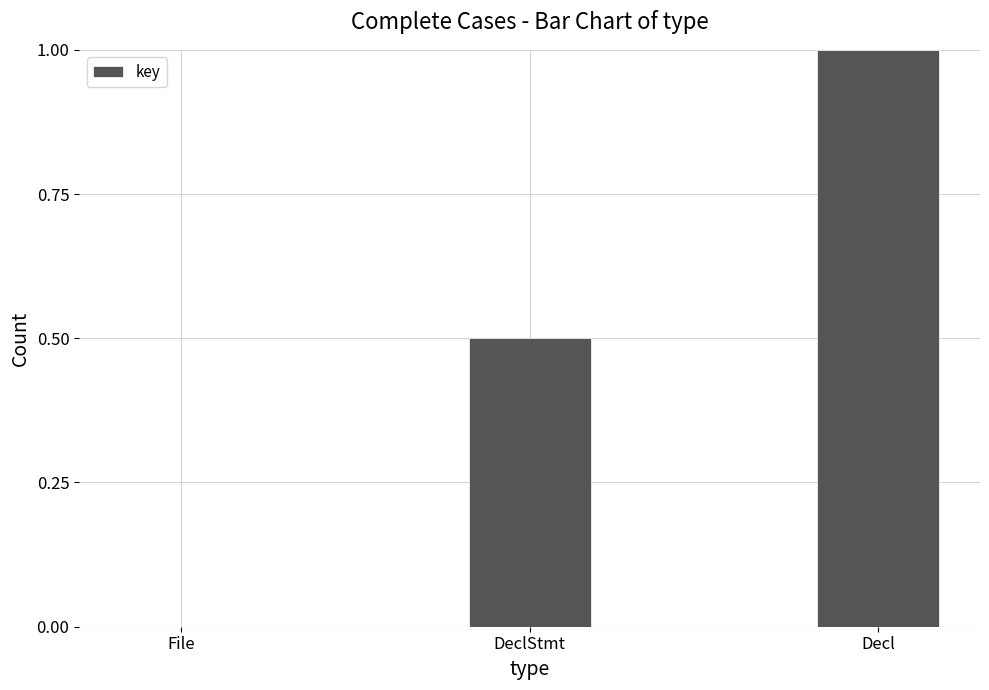

Which category has the highest value across all series?

Decl